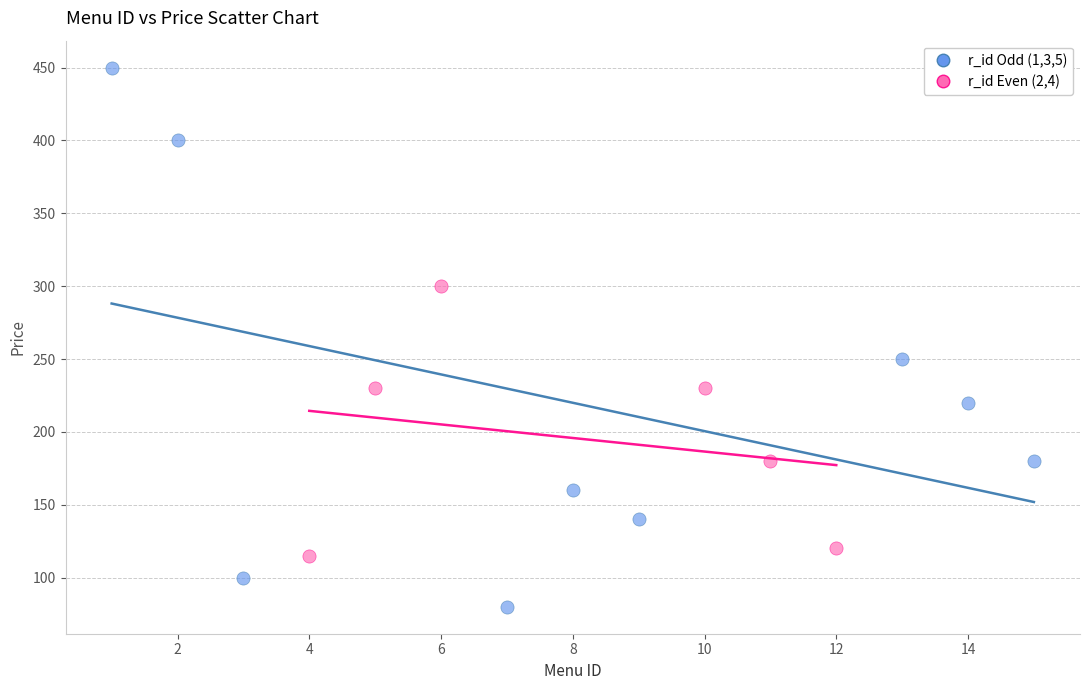

Which series contains the lowest Y value?

r_id Odd (1,3,5)